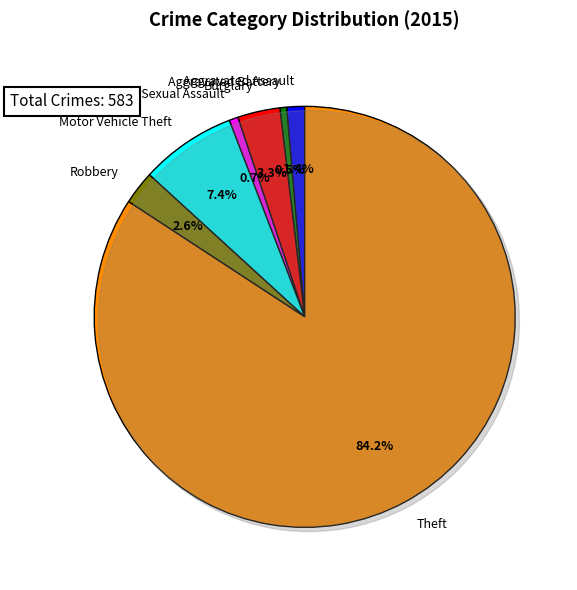

What is the majority slice?

Theft